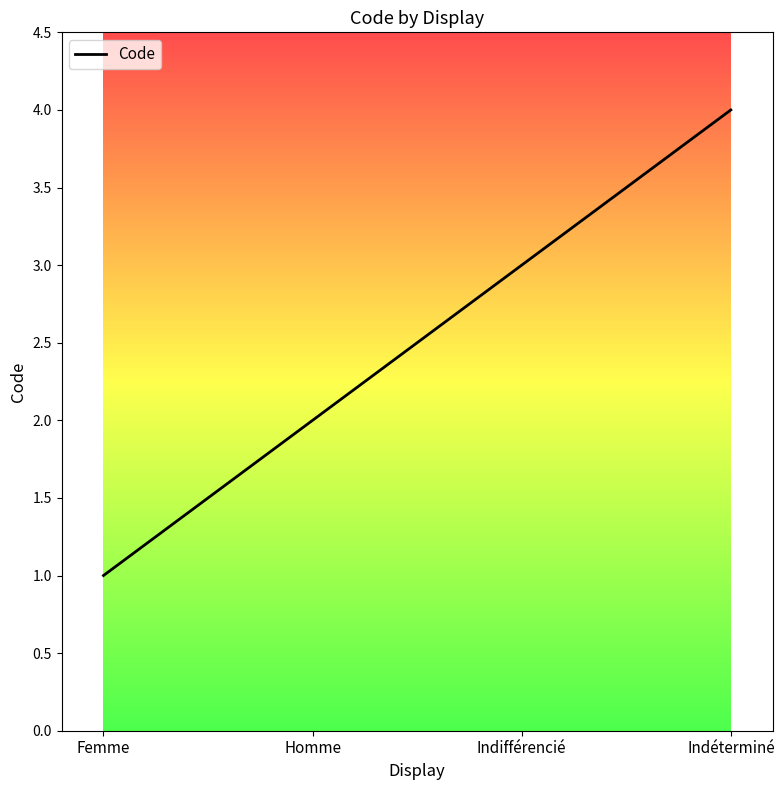

Does the chart display data point markers on the line(s)?

No